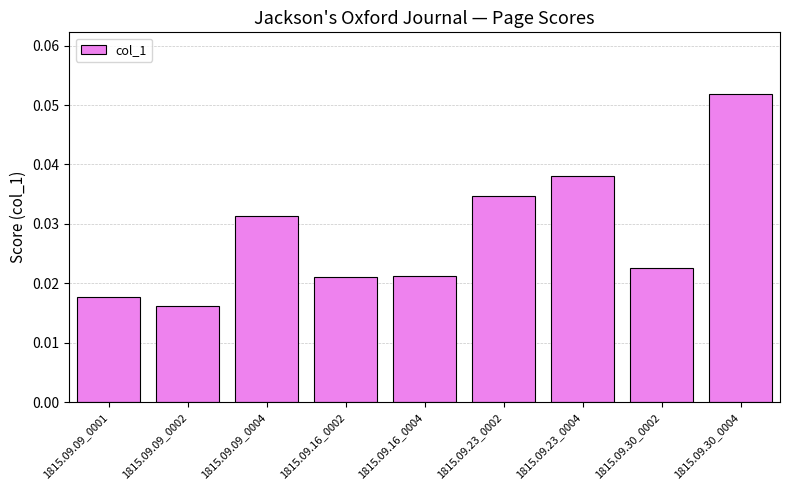

Which label corresponds to the largest value in the chart?

1815.09.30_0004